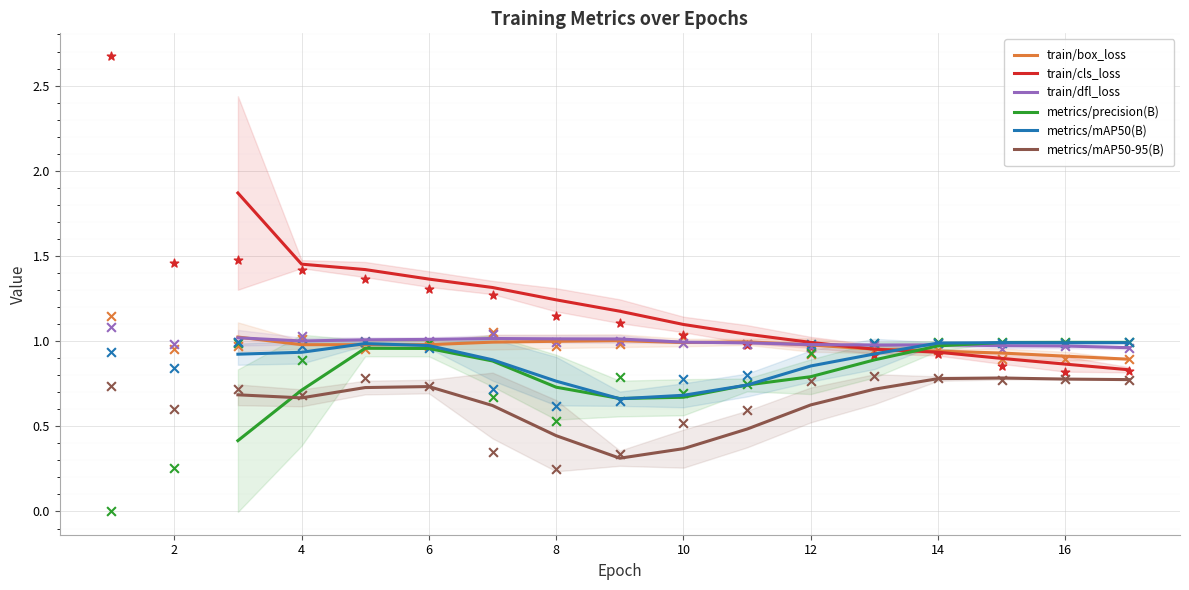

Which series contains the lowest Y value?

metrics/mAP50-95(B)